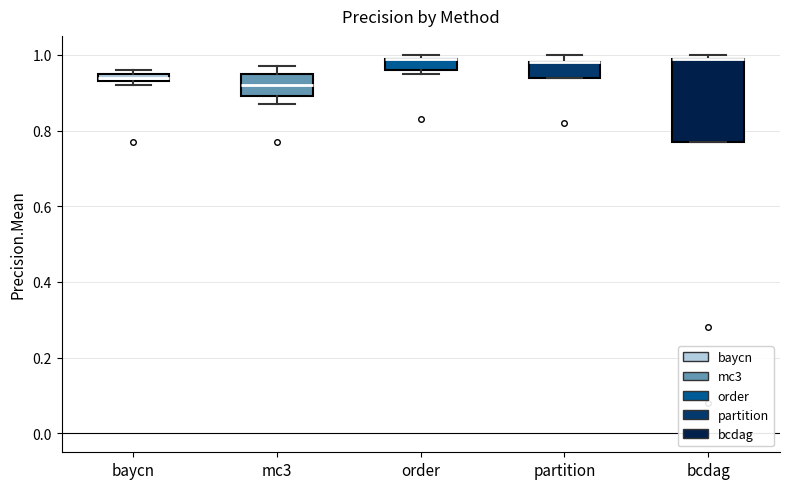

Which box is the tallest, from its lower edge to its upper edge?

bcdag